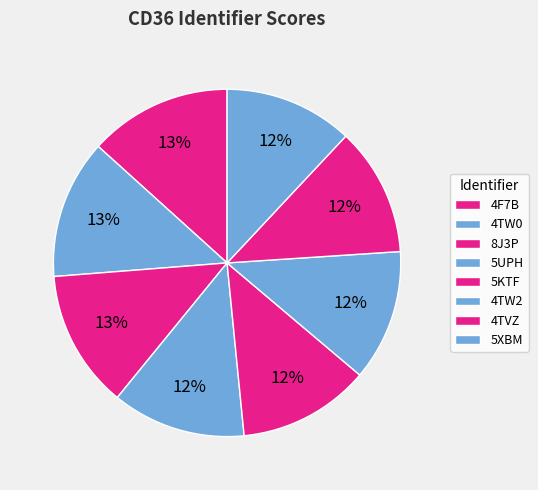

What percentage is the 5KTF slice, to the nearest percent?

12%